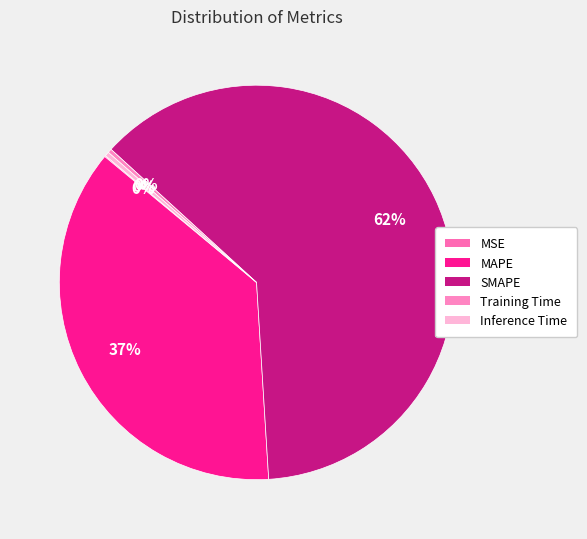

Which slice represents more than half of the pie?

SMAPE